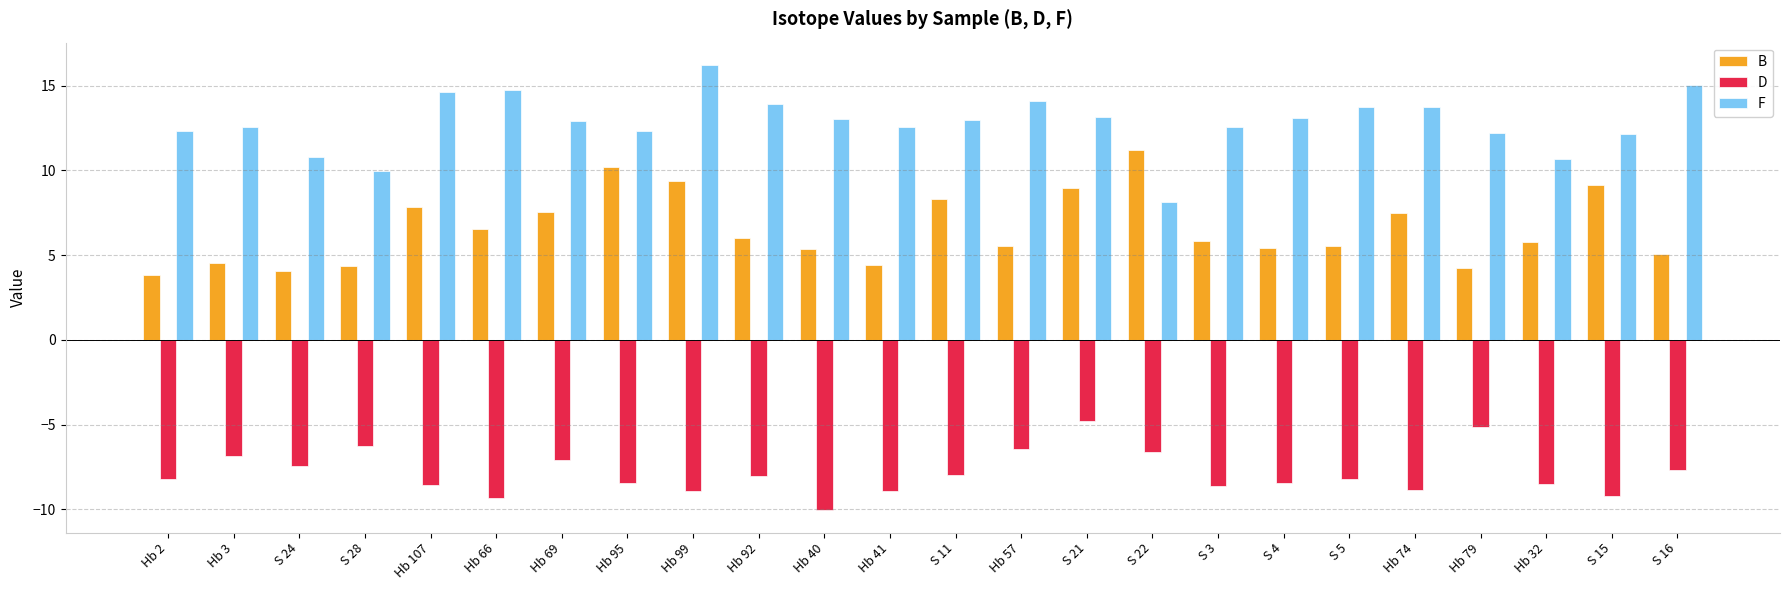

At which label does F first exceed 12?

Hb 2